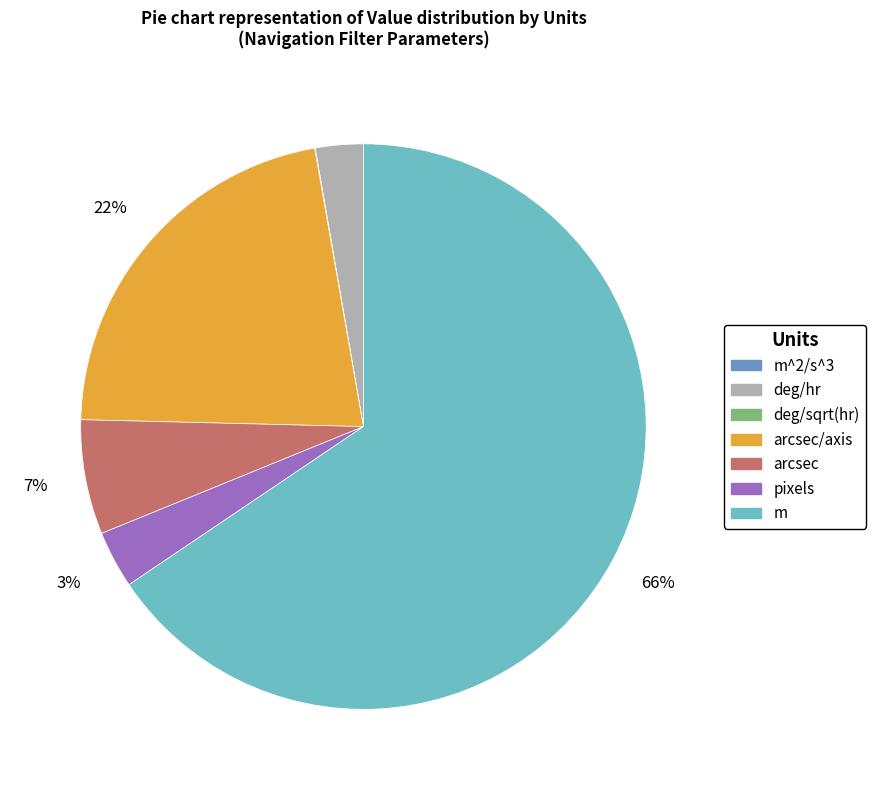

Which slice is the largest?

m